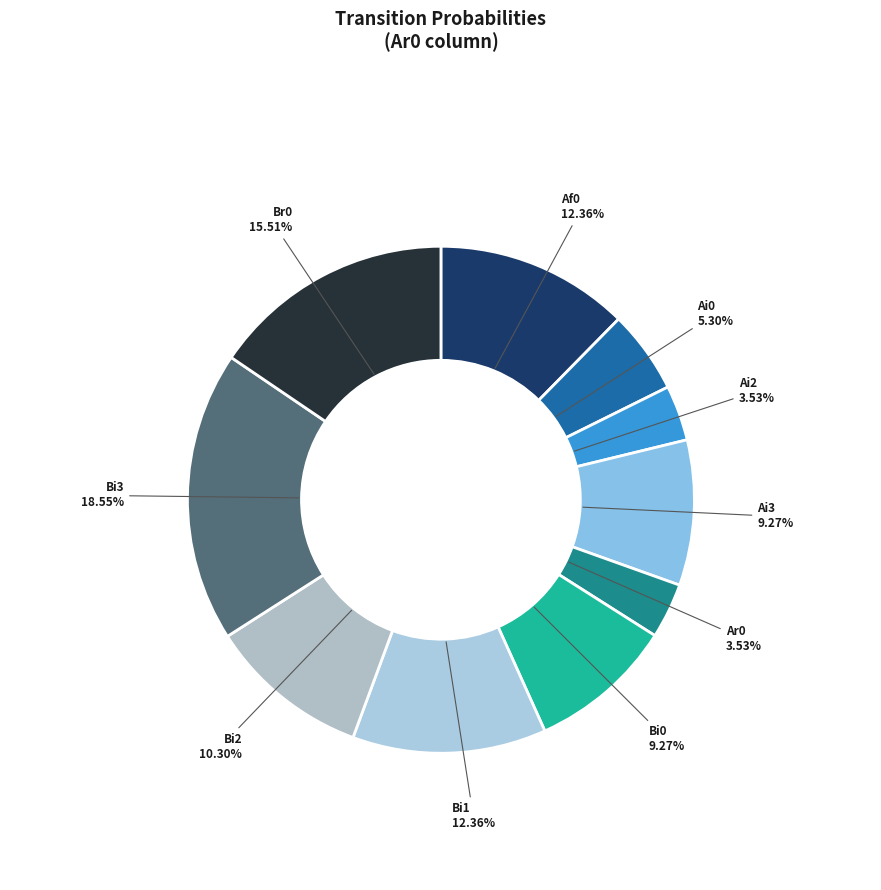

What is the largest slice in the pie chart?

Bi3